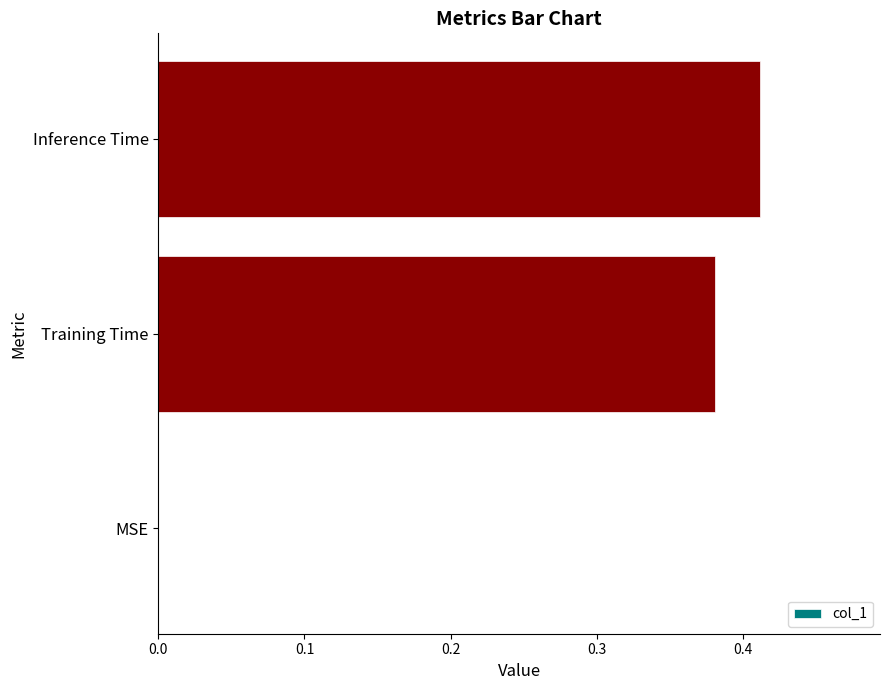

Between MSE and Inference Time, which is larger?

Inference Time